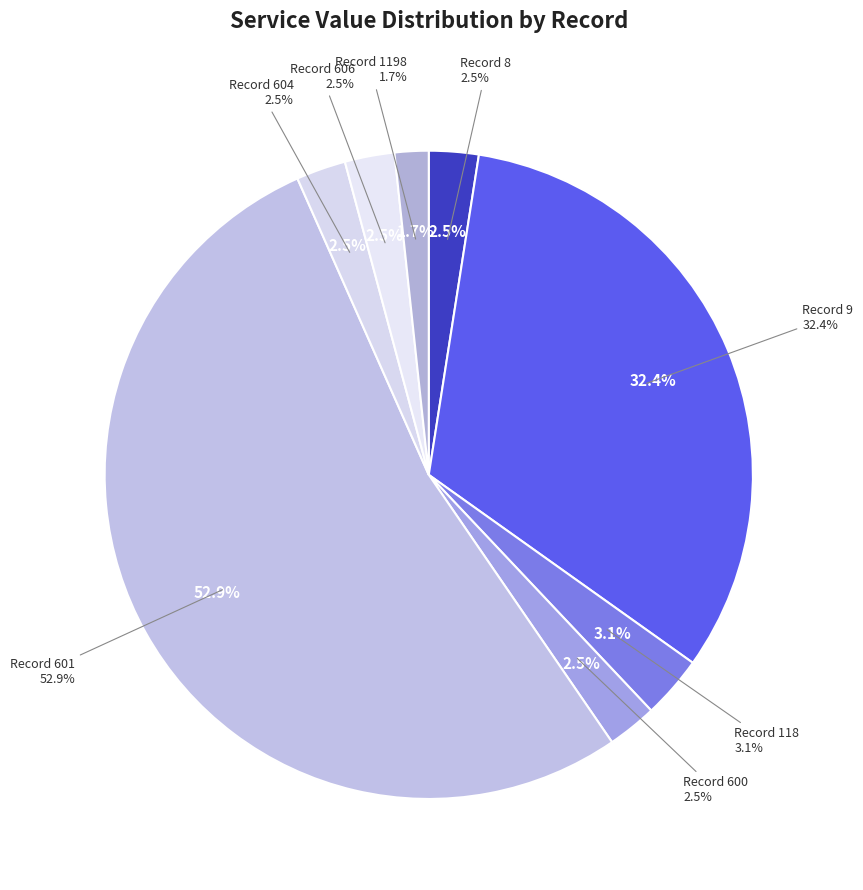

Is there a majority slice in this chart?

Yes